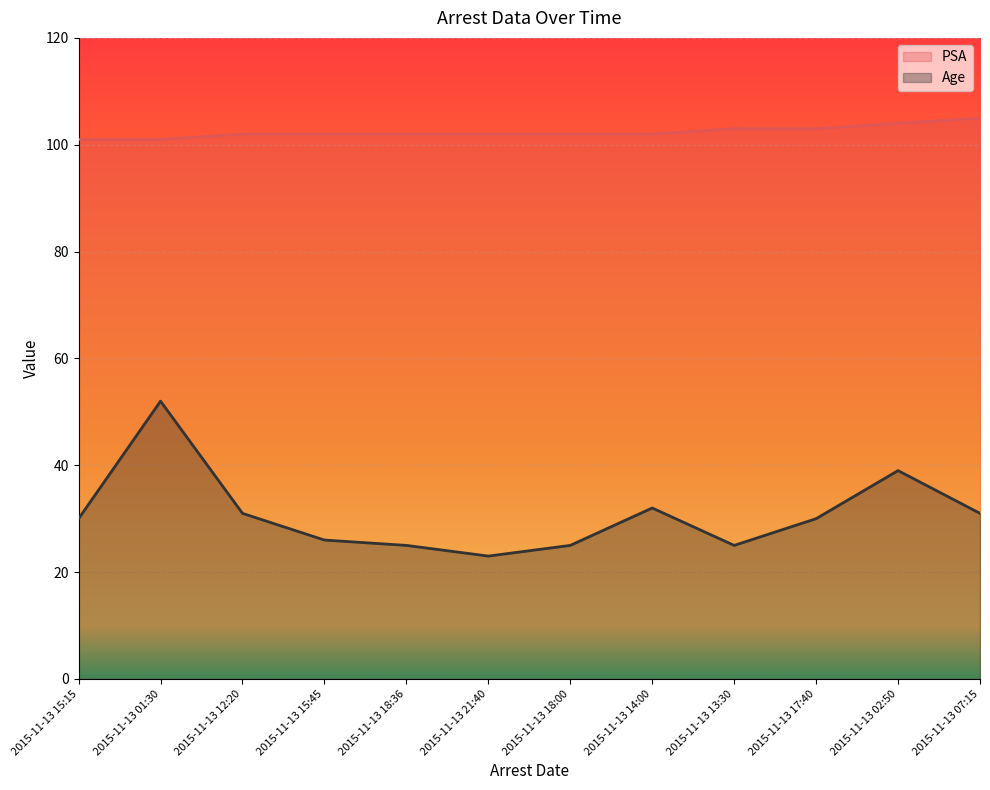

Where does the PSA series first go above 102?

2015-11-13 13:30